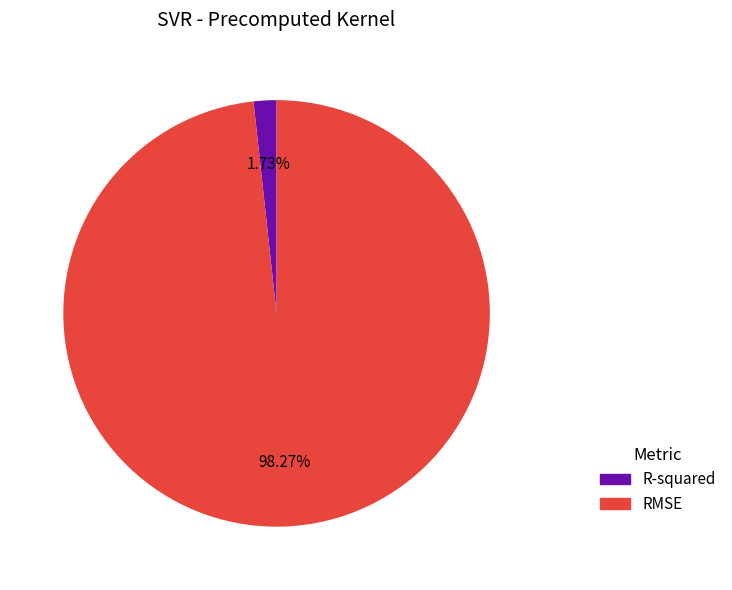

Does R-squared account for over 50% of the chart?

No